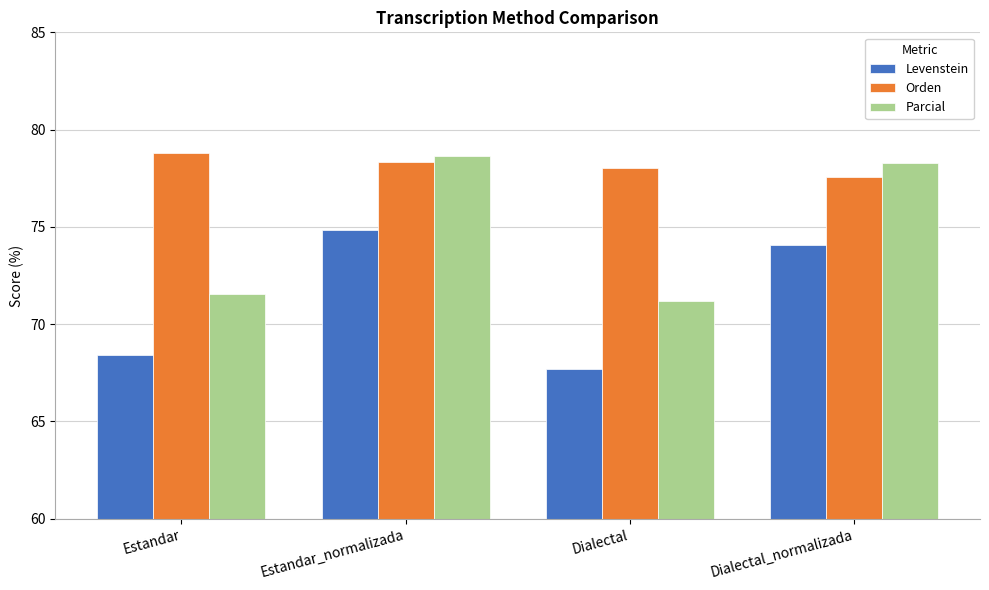

Reading left to right, extract all data points from this chart.

Levenstein: Estandar=68.4	Estandar_normalizada=74.8	Dialectal=67.7	Dialectal_normalizada=74.1
Orden: Estandar=78.8	Estandar_normalizada=78.3	Dialectal=78.0	Dialectal_normalizada=77.6
Parcial: Estandar=71.6	Estandar_normalizada=78.7	Dialectal=71.2	Dialectal_normalizada=78.3